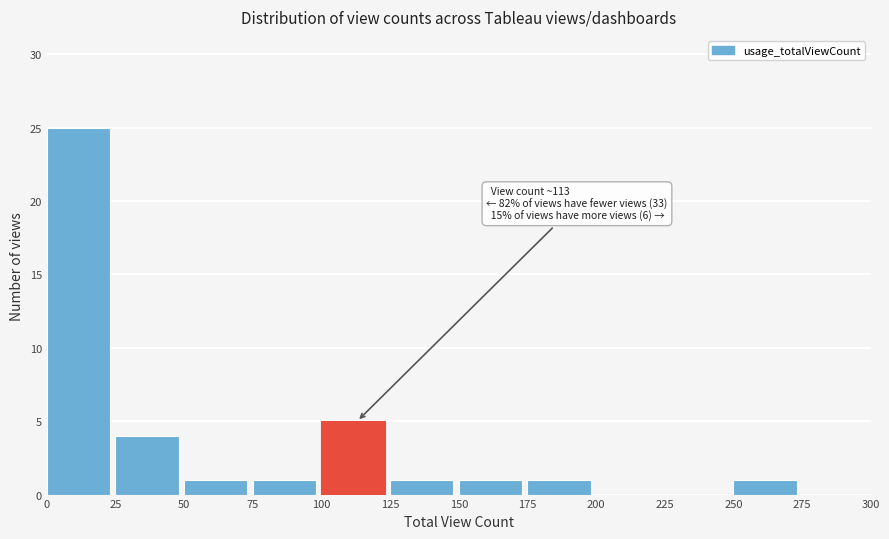

Over which range of the x-axis is the bar tallest?

0 to 25